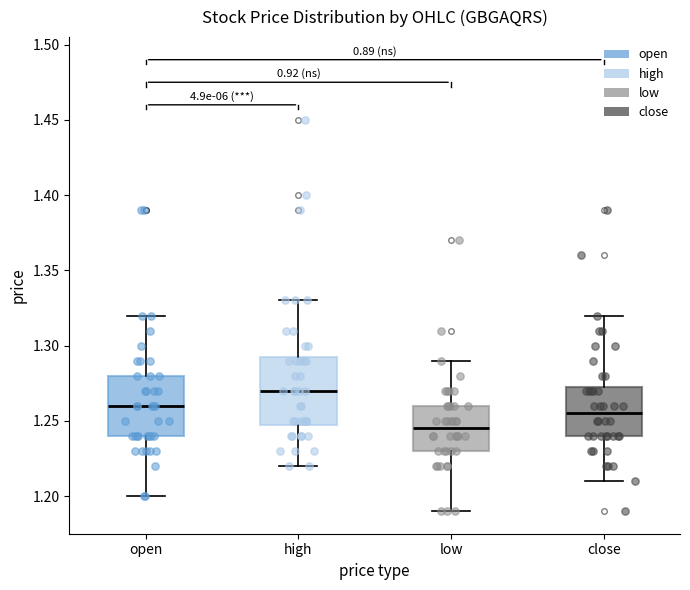

Reading left to right, transcribe this box plot: for each box, give where its median line is, the range the box spans, and where its two whiskers end, as read against the y-axis. The values are not printed on the chart, so give them approximately, as read against the axis.

open: median 1.260, box 1.240 to 1.280, whiskers 1.200 to 1.320
high: median 1.270, box 1.250 to 1.295, whiskers 1.220 to 1.330
low: median 1.245, box 1.230 to 1.260, whiskers 1.190 to 1.290
close: median 1.255, box 1.240 to 1.275, whiskers 1.210 to 1.320